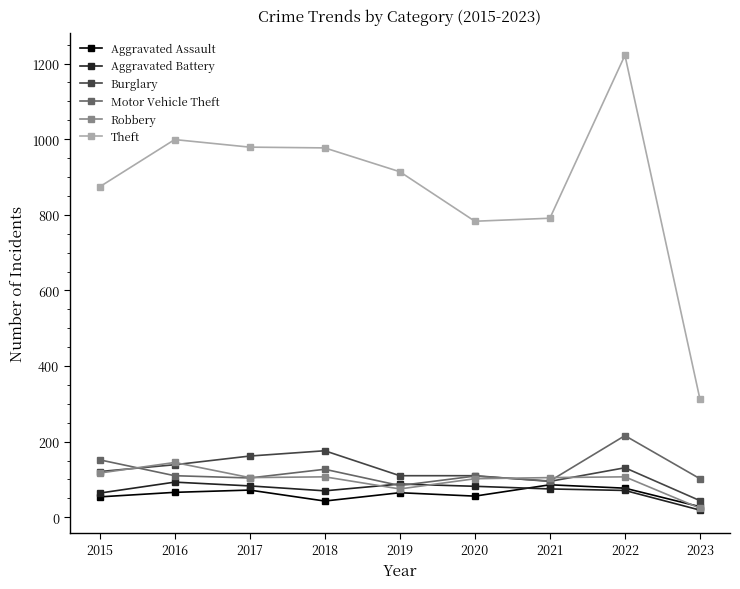

Is it true that Aggravated Battery equals 21 at 2015?

False